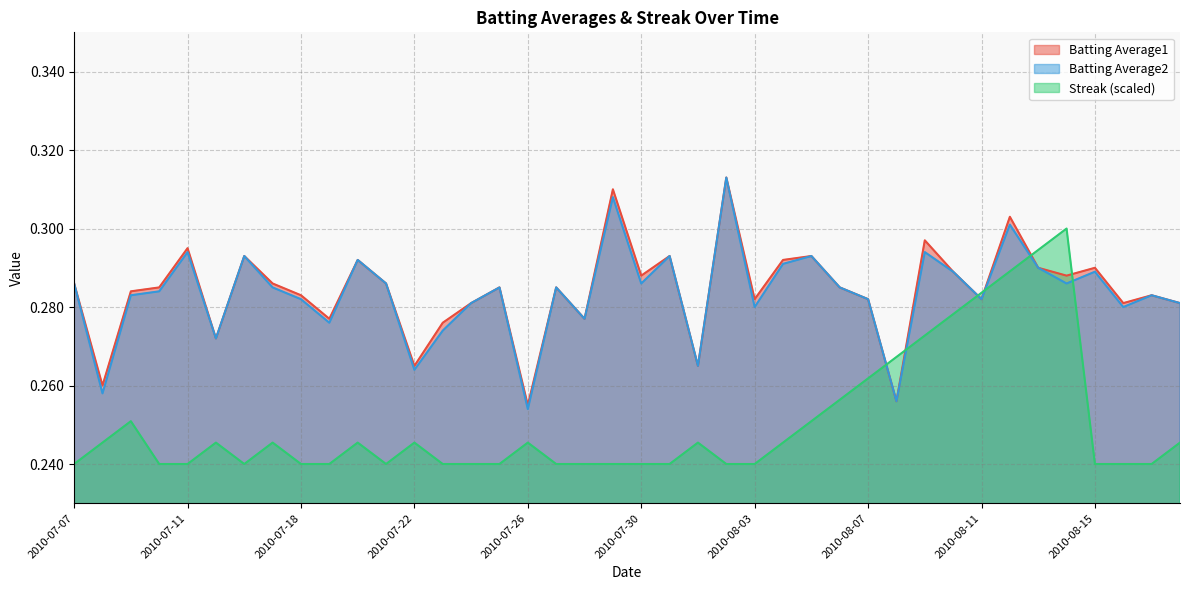

How many distinct data groups are displayed?

3